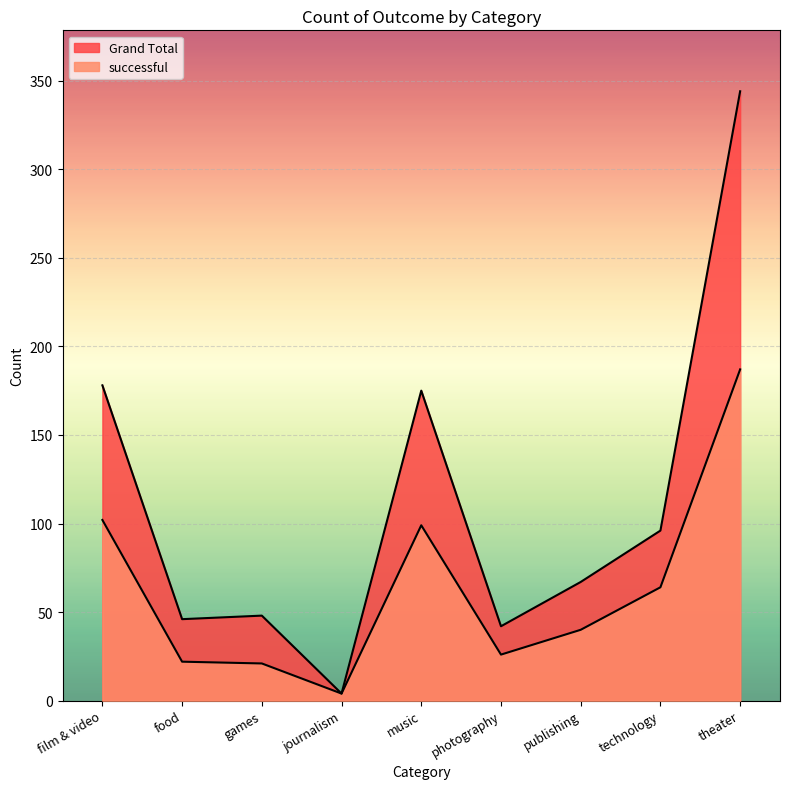

What are all the series names shown in the legend?

successful, Grand Total